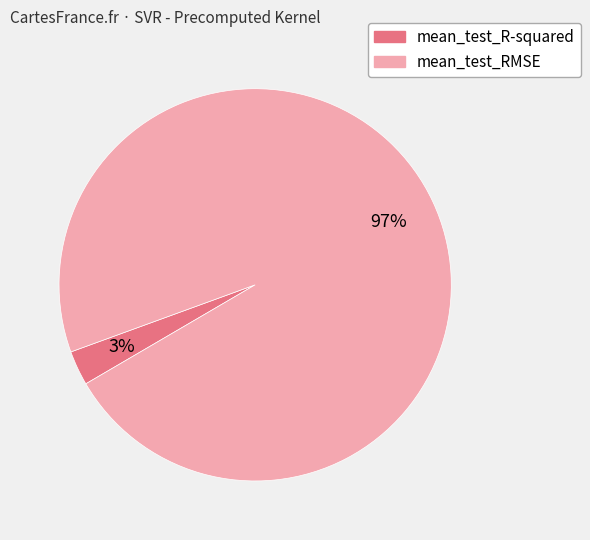

Which category has the smallest portion of the pie?

mean_test_R-squared